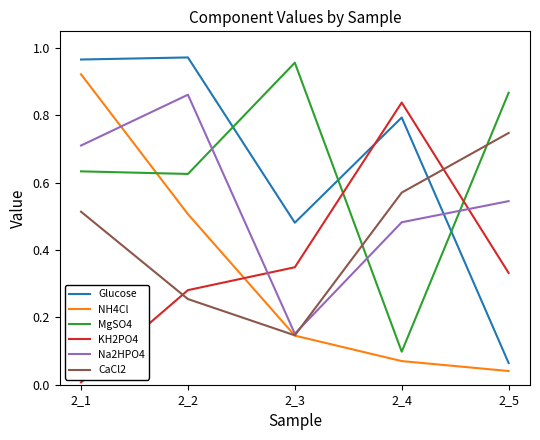

Which series has the largest range (max minus min)?

Glucose